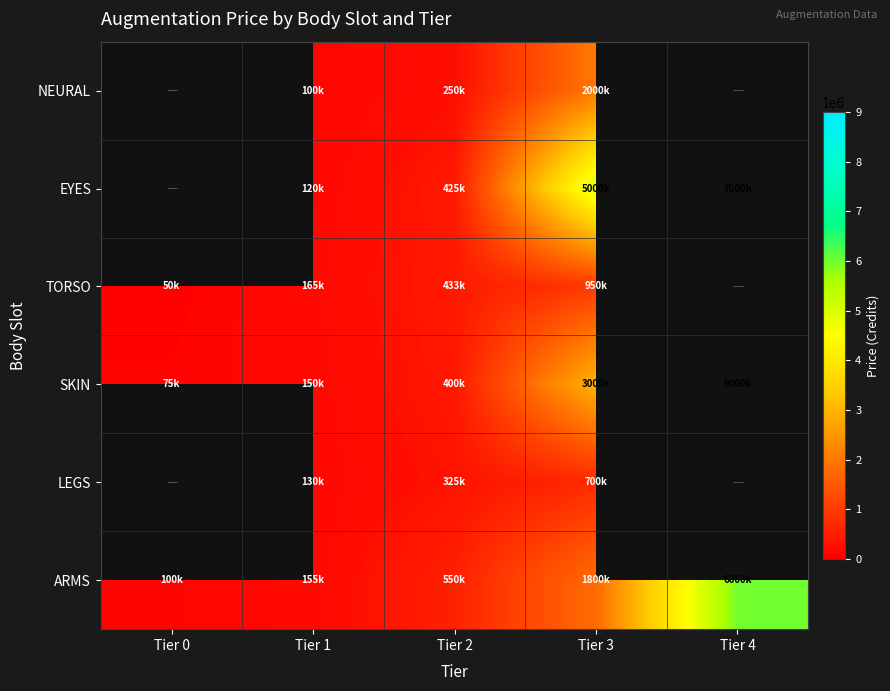

What is the total value across all series at Tier 2?

2383333.0